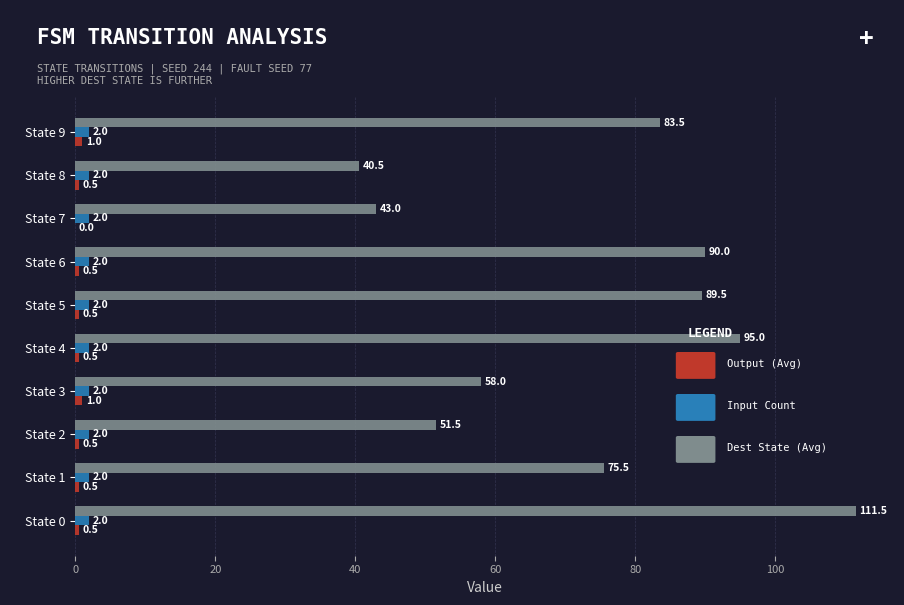

At which category is the sum across all series the highest?

State 0